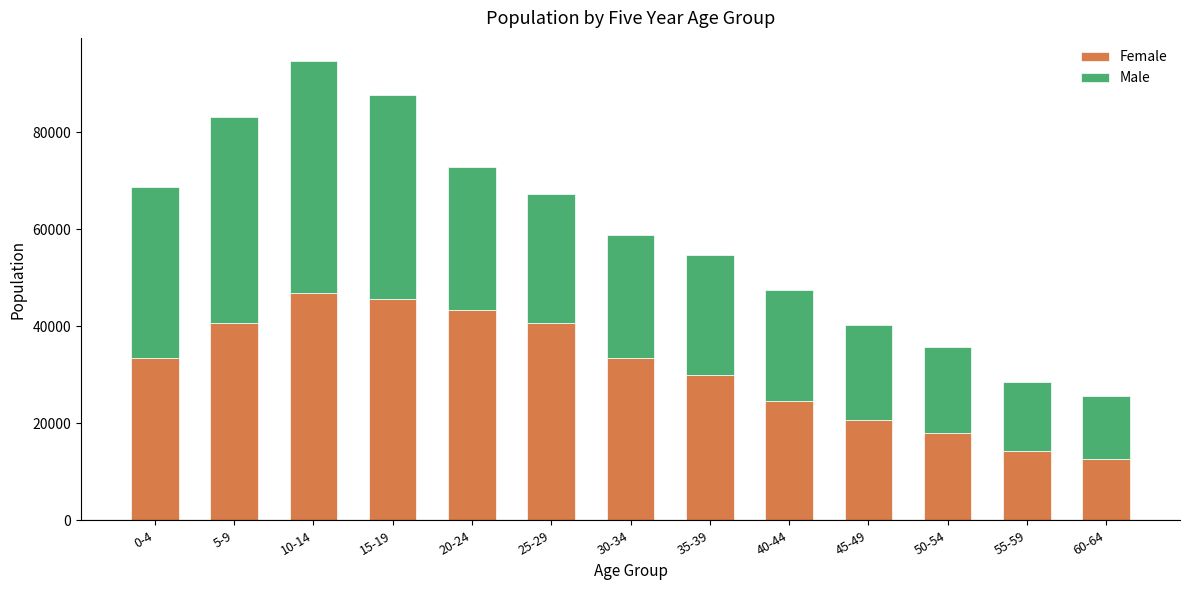

What is the total value across all series at 10-14?

94720